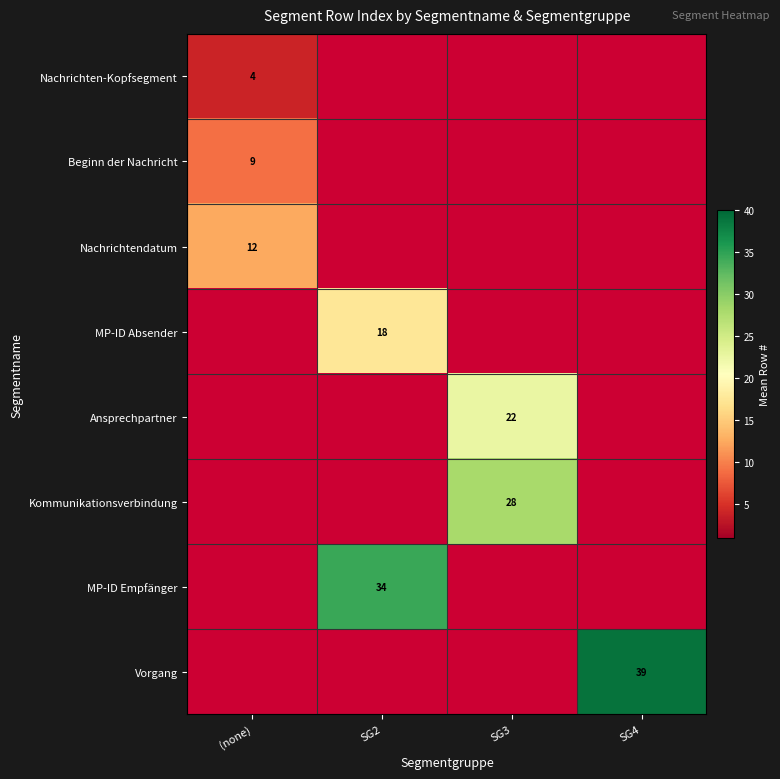

True or false: Nachrichtendatum has a value of 21 at (none).

False